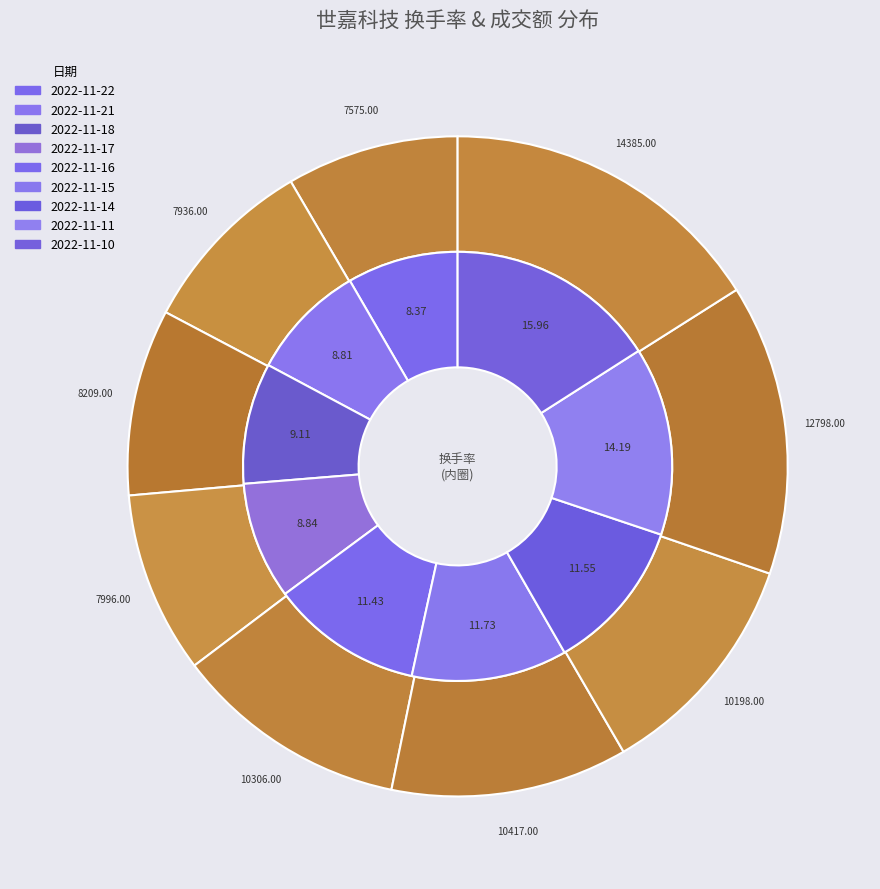

Is there a majority slice in this chart?

No